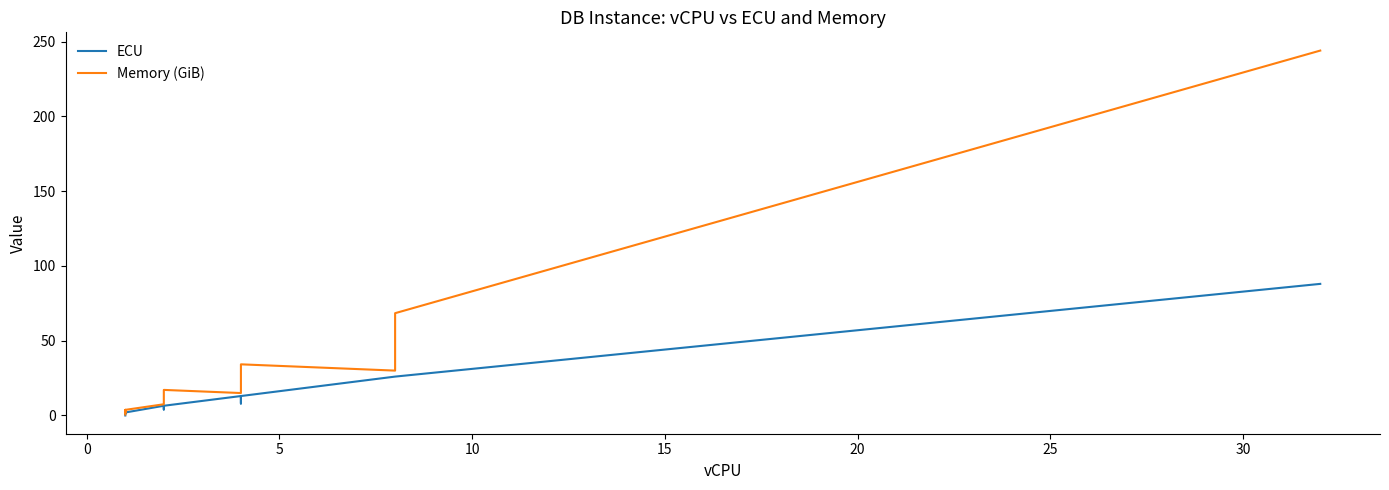

What is the average value of the Memory (GiB) series?

34.5